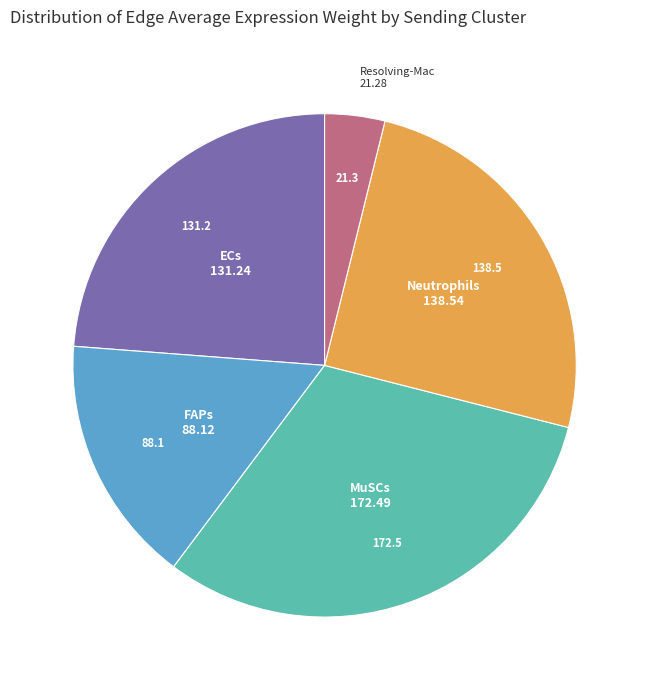

Is there a majority slice in this chart?

No